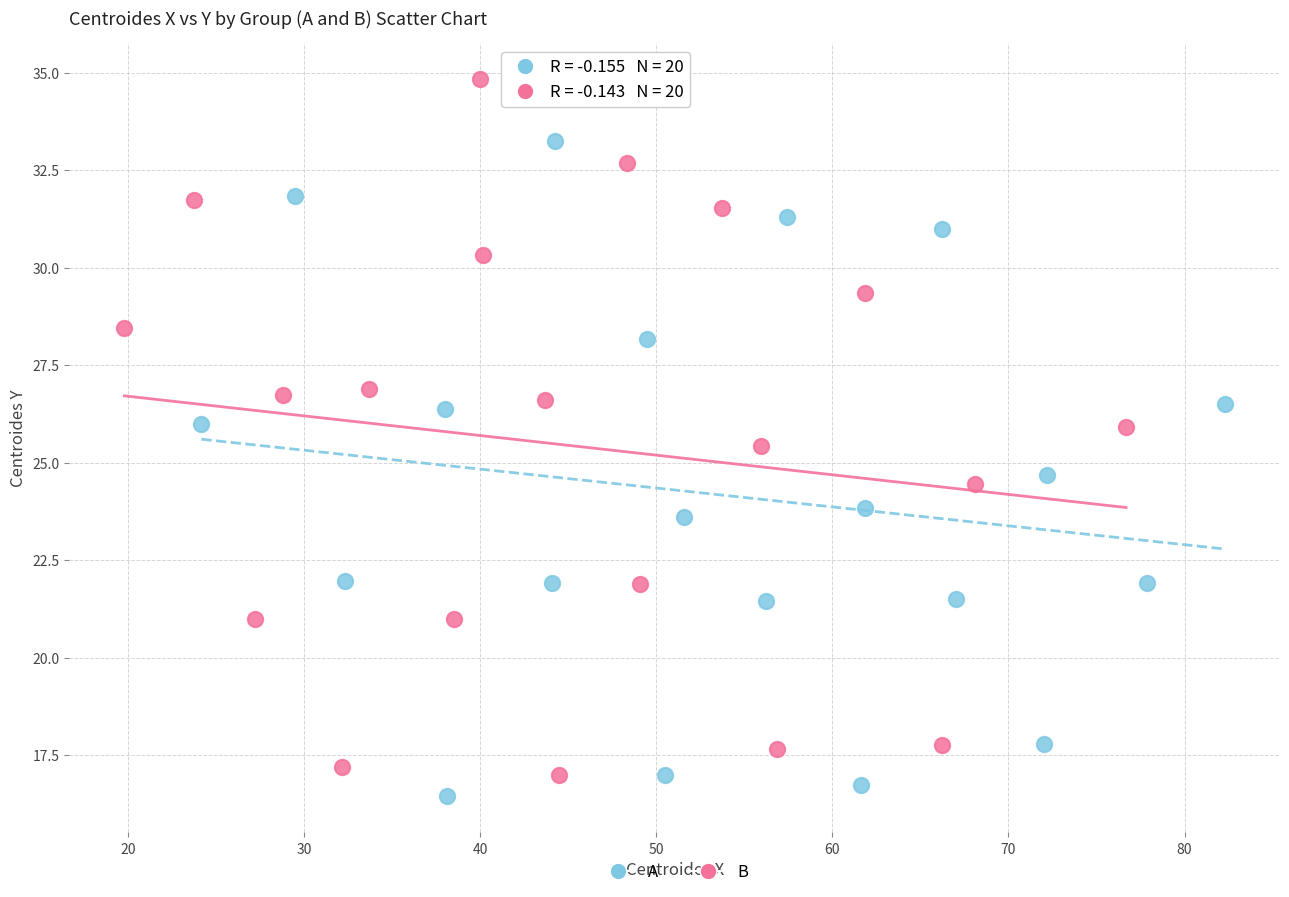

Which series reaches the minimum Y coordinate?

A